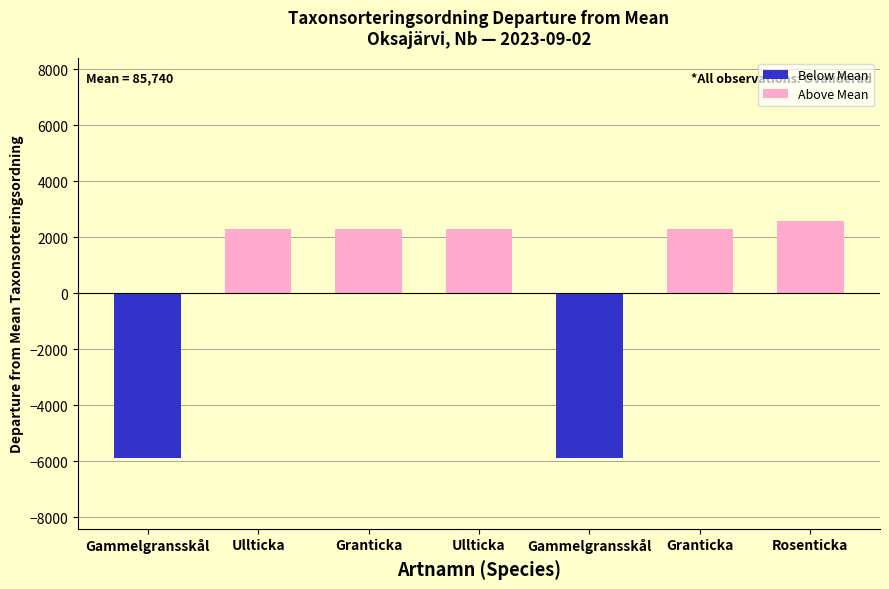

How many values exceed 2288?

5